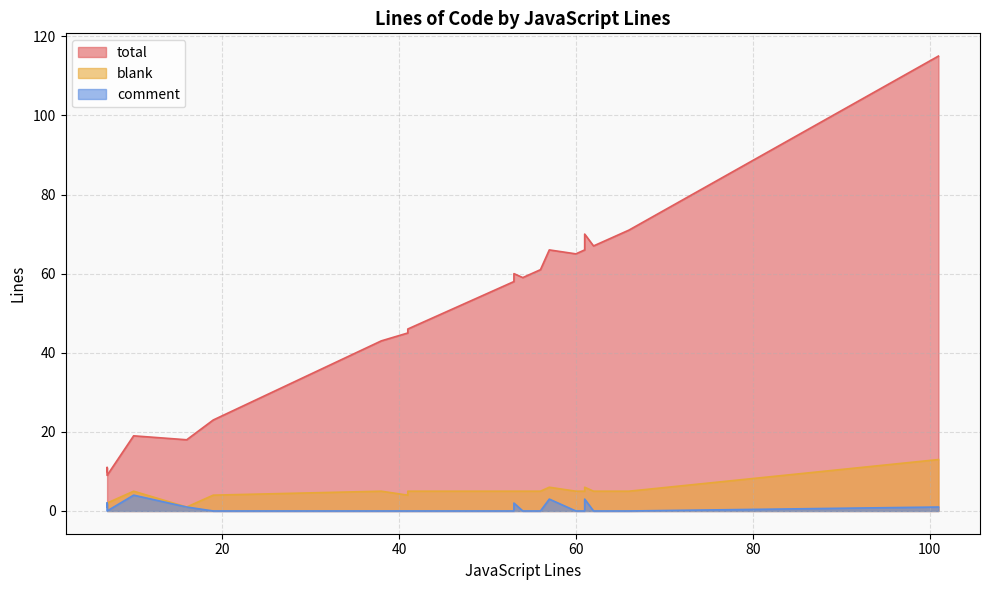

What value does the comment series have at 1?

1